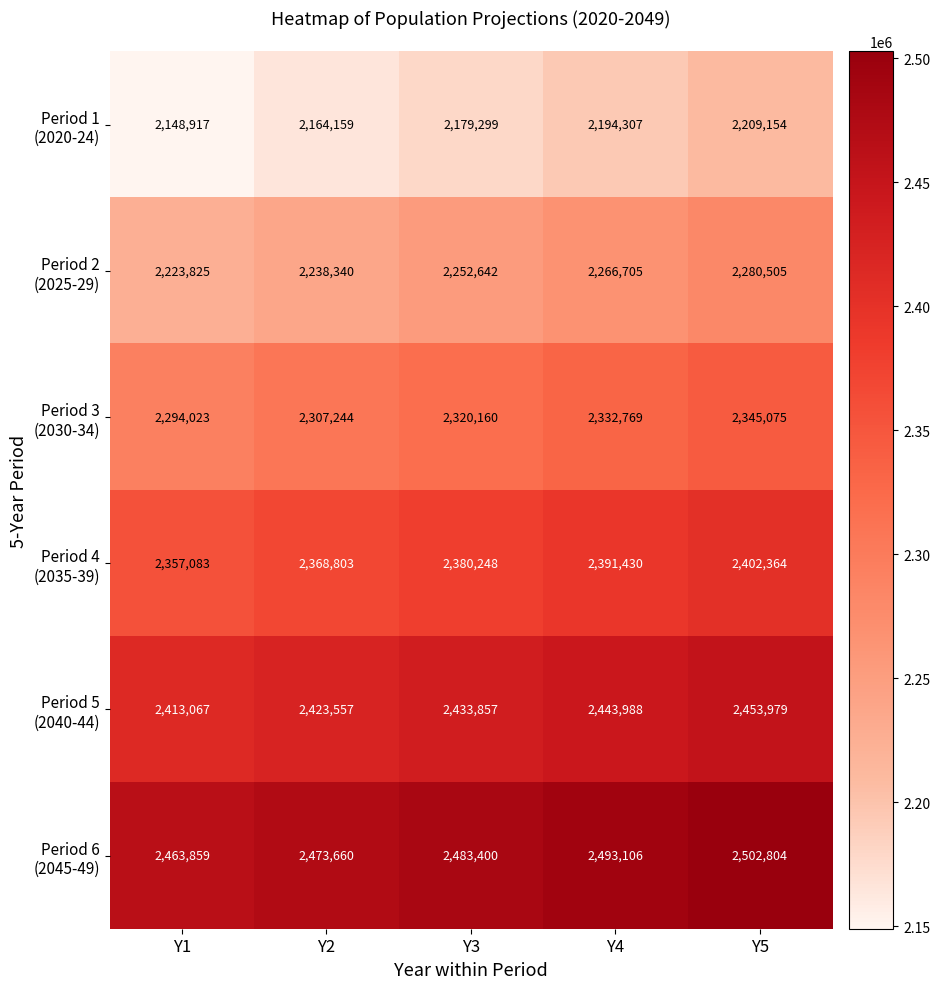

What is the total value across all series at Y5?

14193881